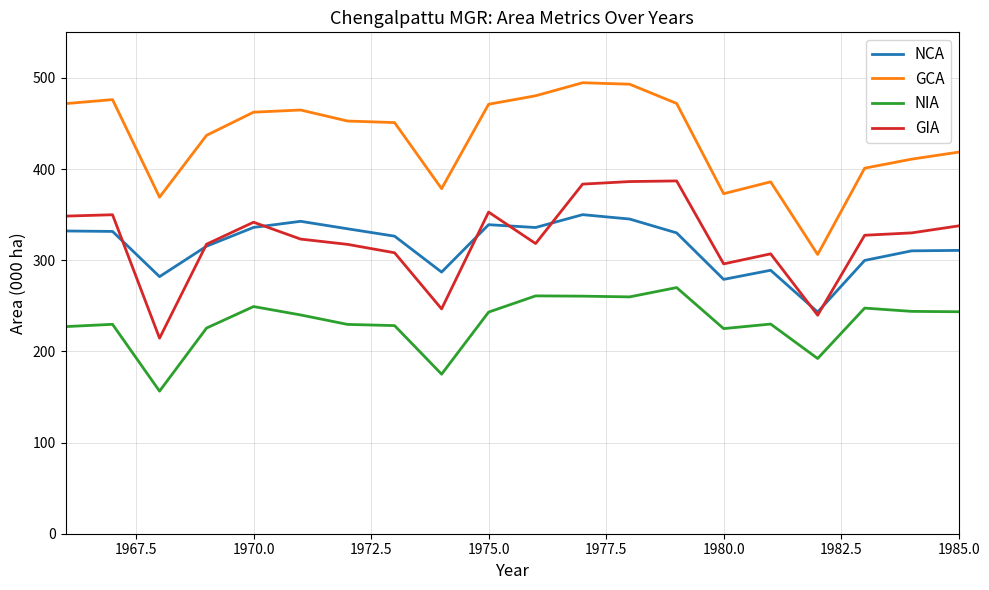

True or false: GCA and GIA intersect in this chart.

False